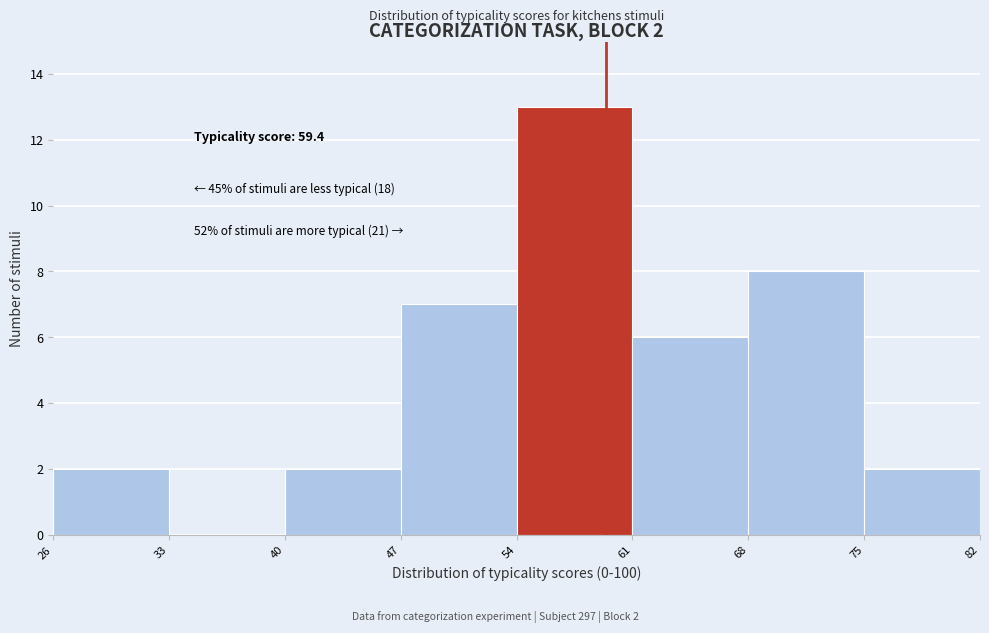

Which range on the x-axis has the tallest bar?

54 to 61